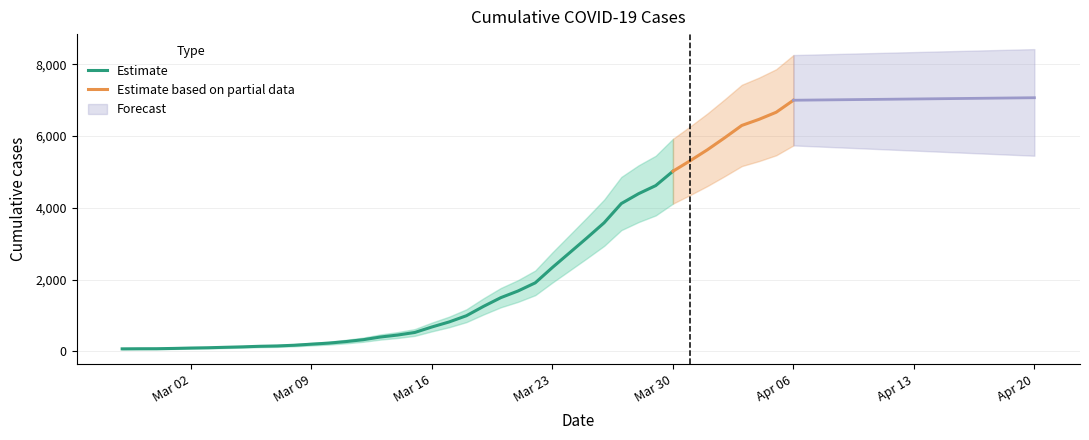

Between 2020-03-17 and 2020-03-19, which is larger?

2020-03-19